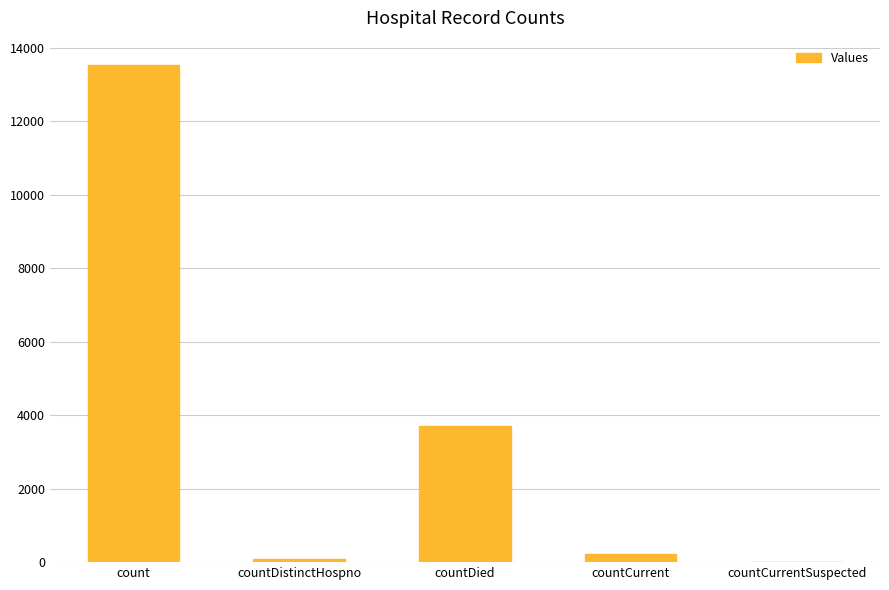

The value at countDistinctHospno is 73. True or false?

True